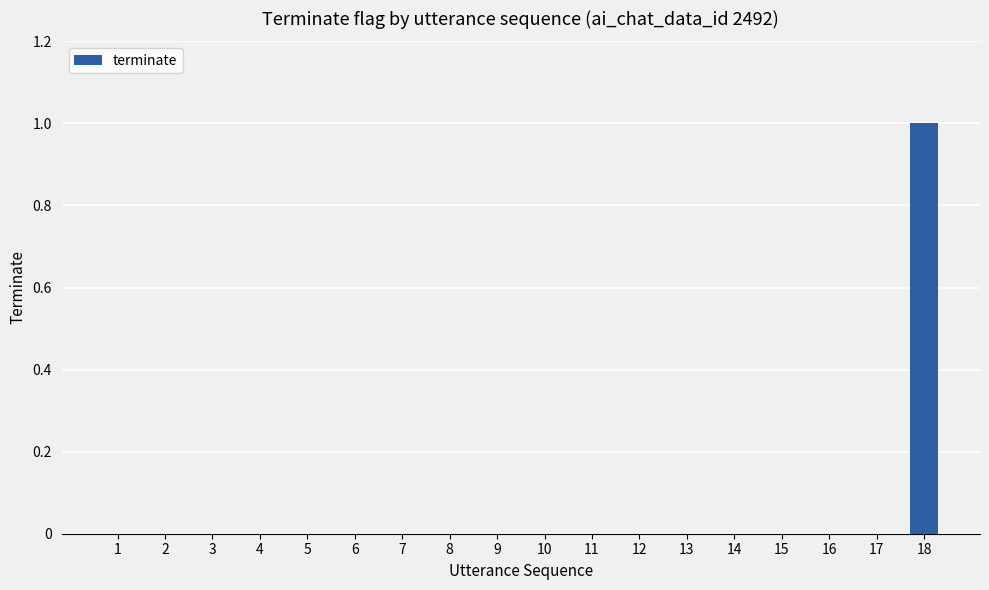

What is the change in value from 12 to 18?

+1